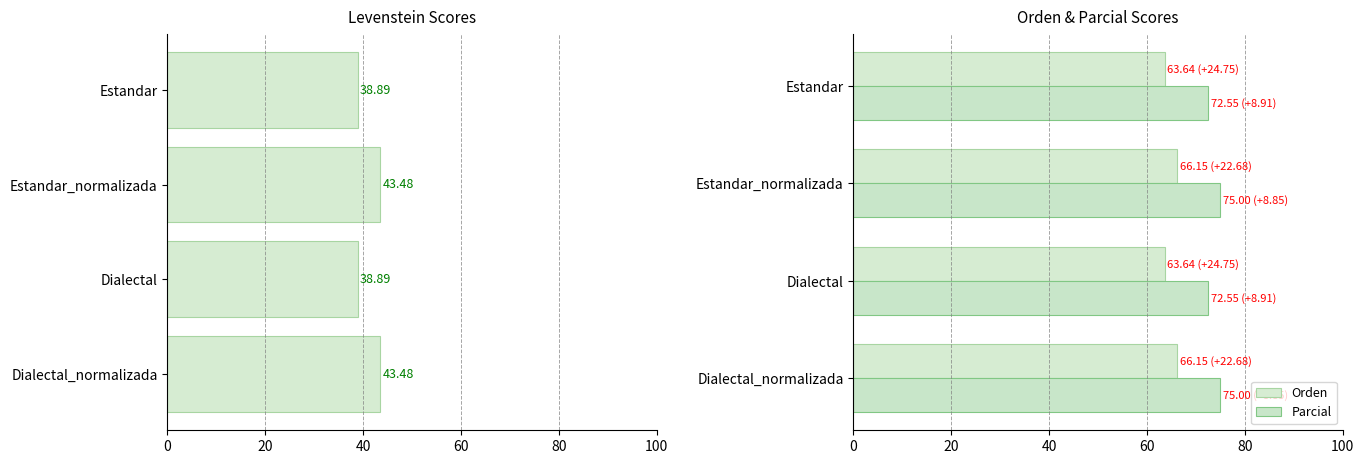

What is the sum of all Levenstein values?

164.7